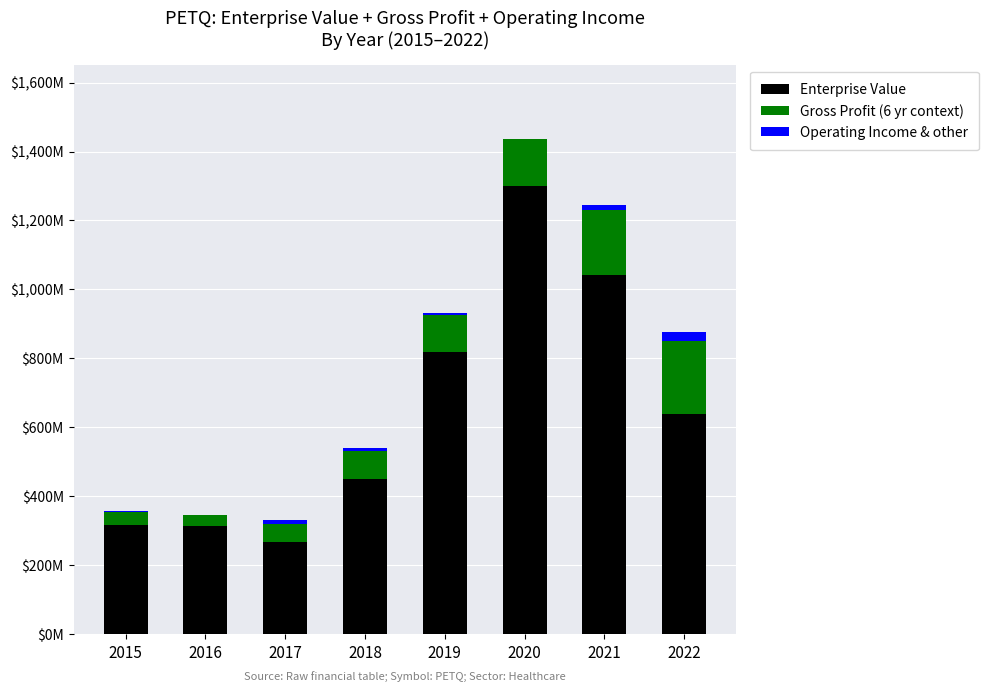

The Enterprise Value series shows 450369040.2 at 2016. True or false?

False